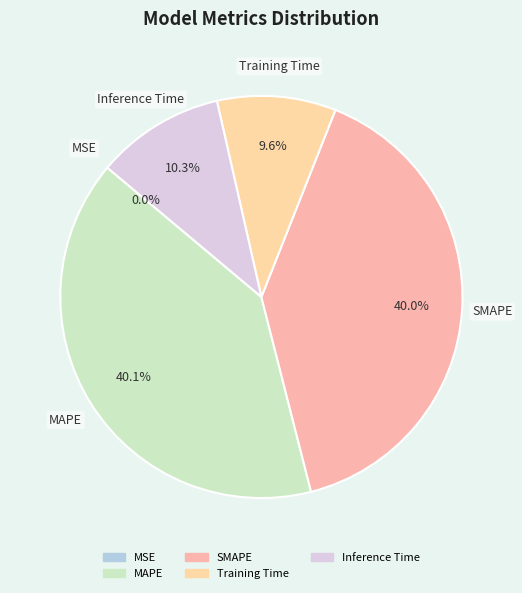

Combined, do MAPE and SMAPE account for over 50%?

Yes